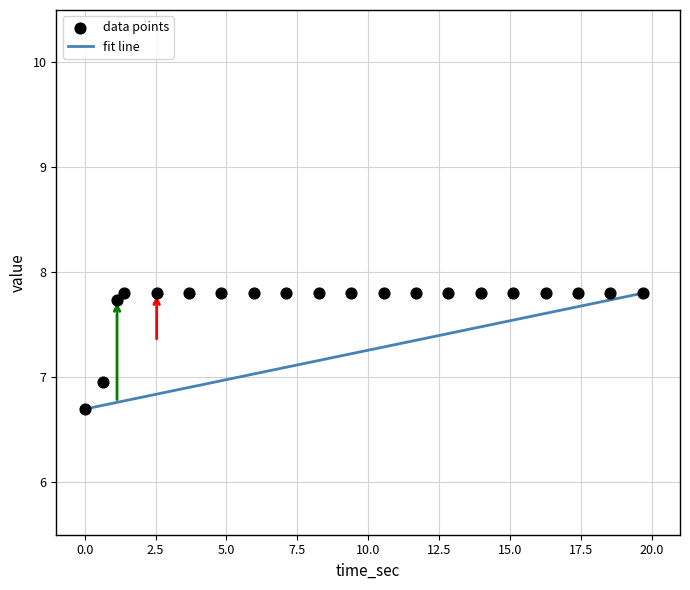

What is the range of Y values (max minus min)?

1.1